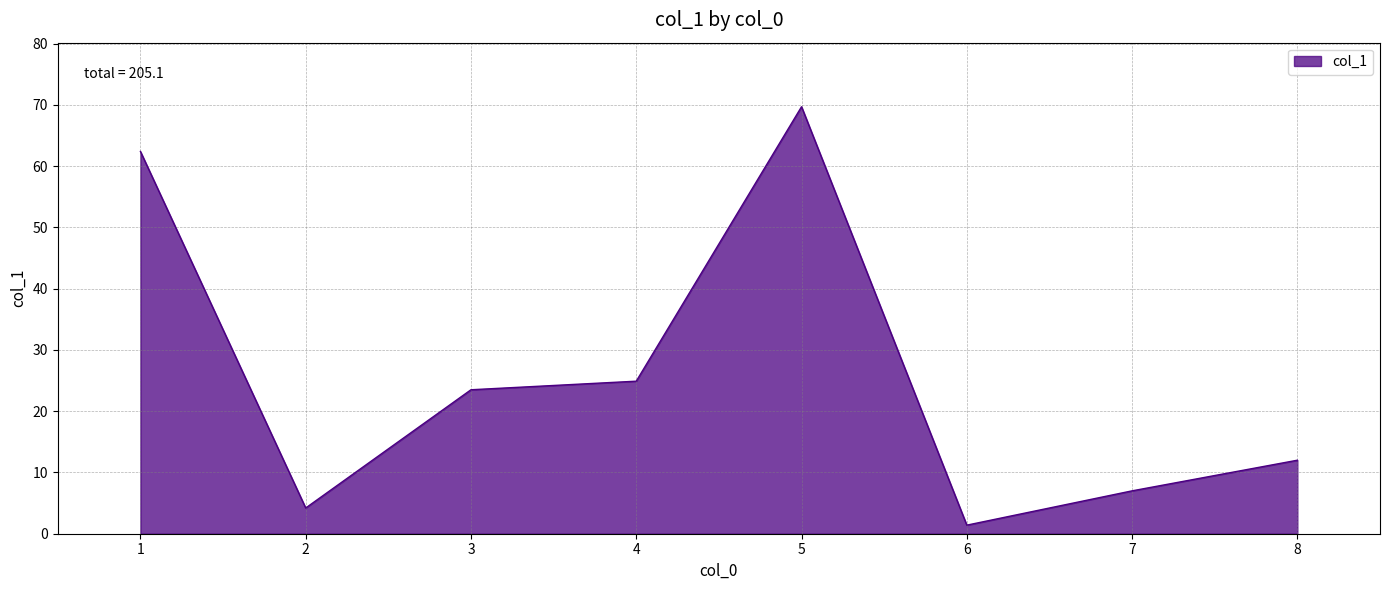

What is the sum of the values at 5 and 3?

93.2